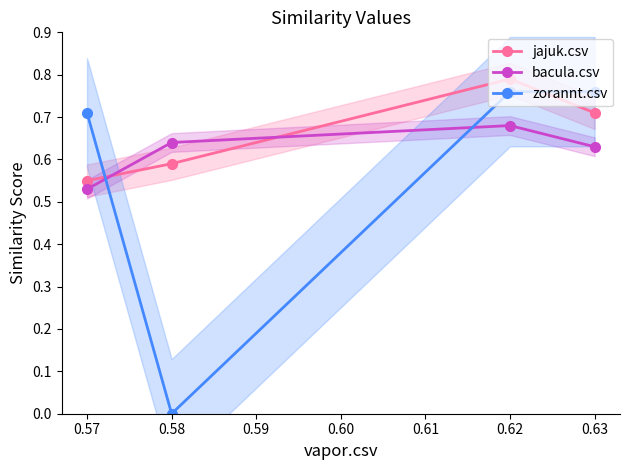

Where is the first local maximum for jajuk.csv?

0.62